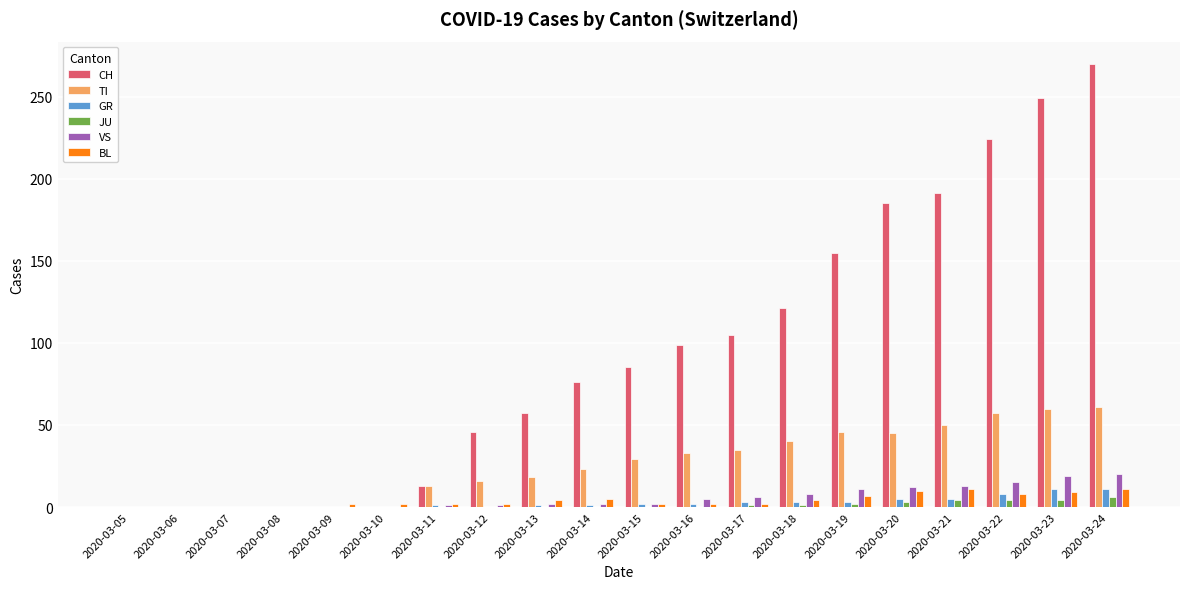

Which category has the highest value across all series?

2020-03-24